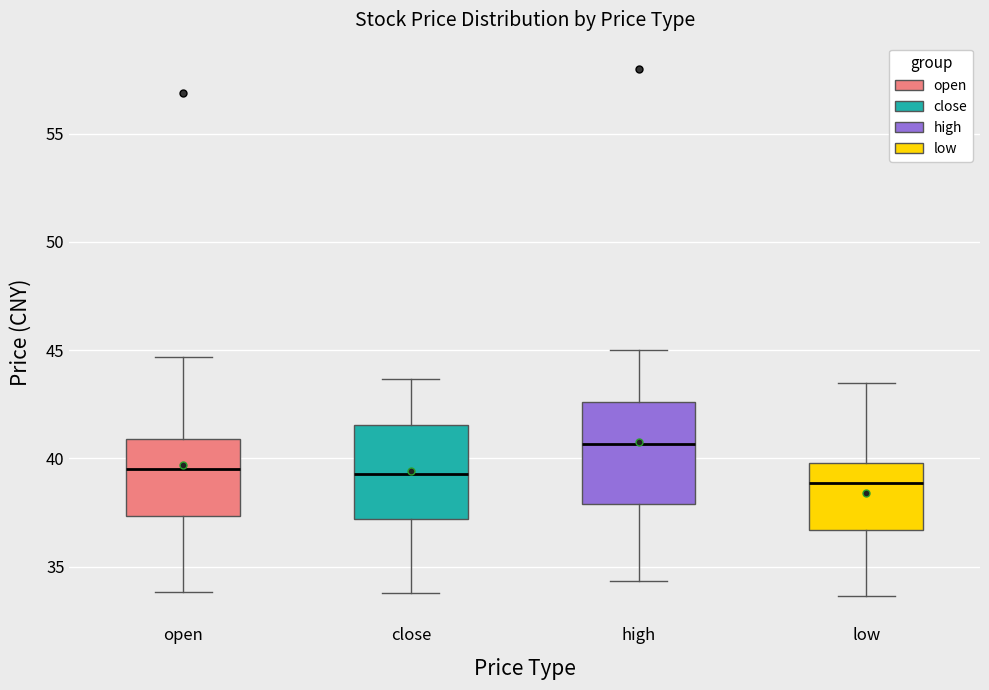

Reading left to right, read every box against the y-axis: the position of its median line, the range the box covers, and the ends of its whiskers. The values are not printed on the chart, so give them approximately, as read against the axis.

open: median 39.5, box 37.5 to 41.0, whiskers 34.0 to 44.5
close: median 39.5, box 37.0 to 41.5, whiskers 34.0 to 43.5
high: median 40.5, box 38.0 to 42.5, whiskers 34.5 to 45.0
low: median 39.0, box 36.5 to 40.0, whiskers 33.5 to 43.5